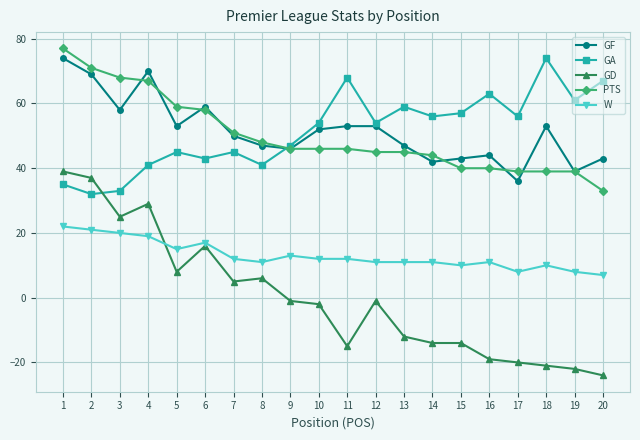

What is the difference between the highest and lowest values at 3?

48